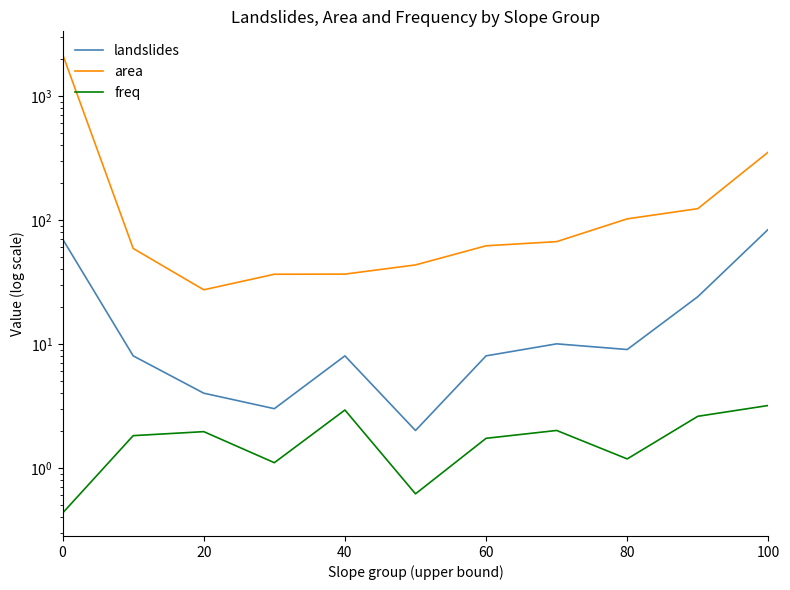

How many lines are shown in the chart?

3